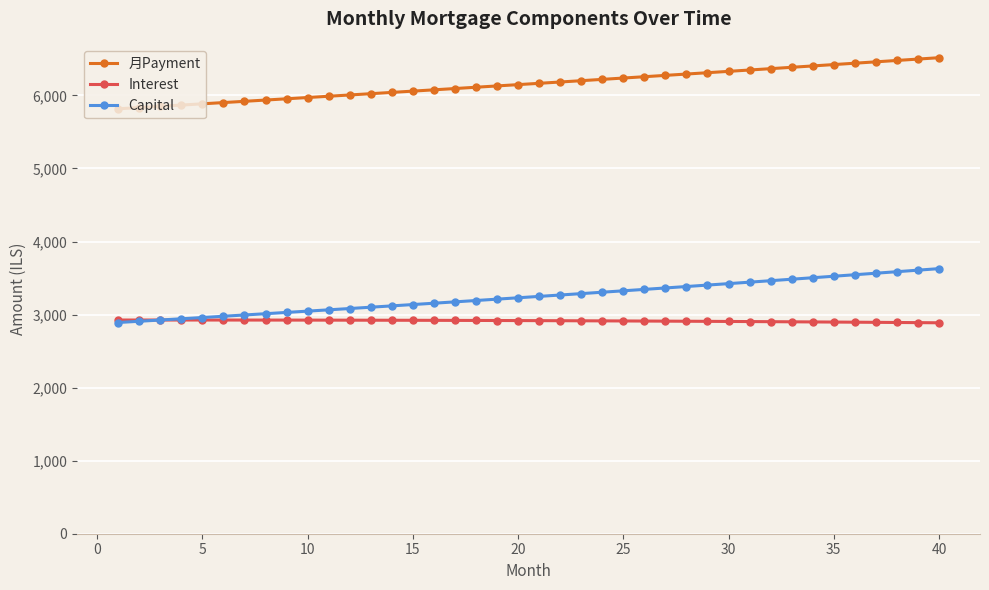

Which series has the largest range (max minus min)?

Capital